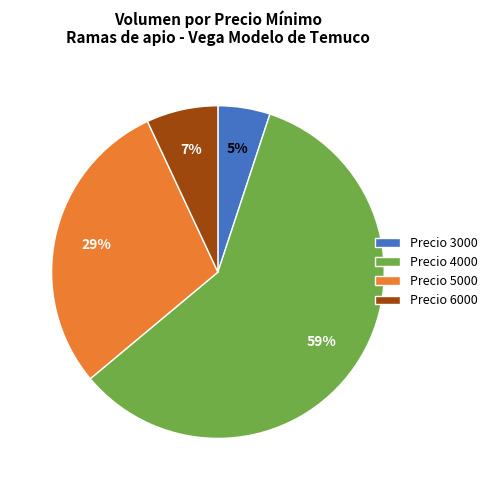

How many segments does this pie chart have?

4